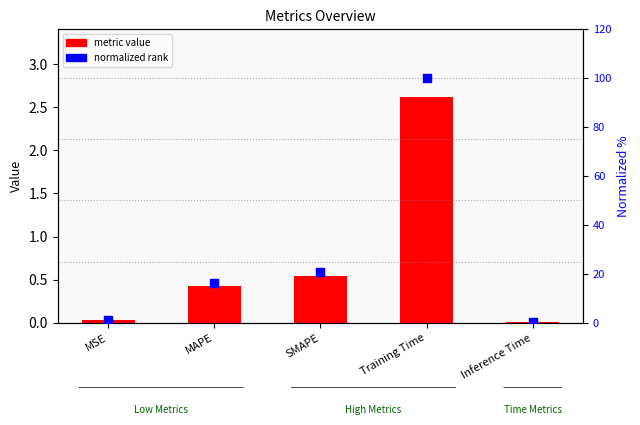

Is the value of normalized rank at Inference Time greater than the value of metric value at MAPE?

No